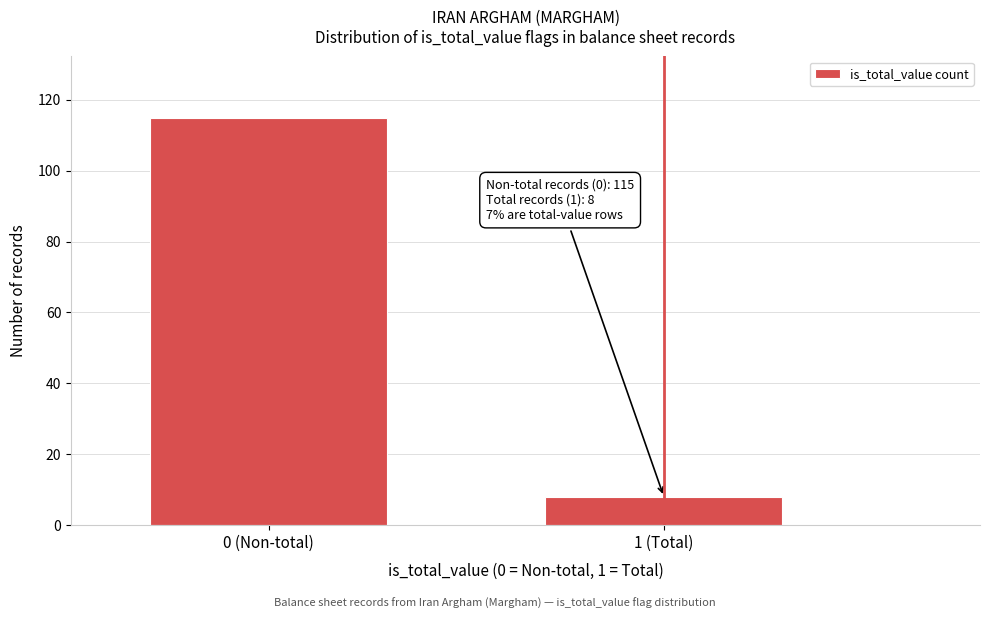

Reading right to left, extract all data points from this chart.

8	115